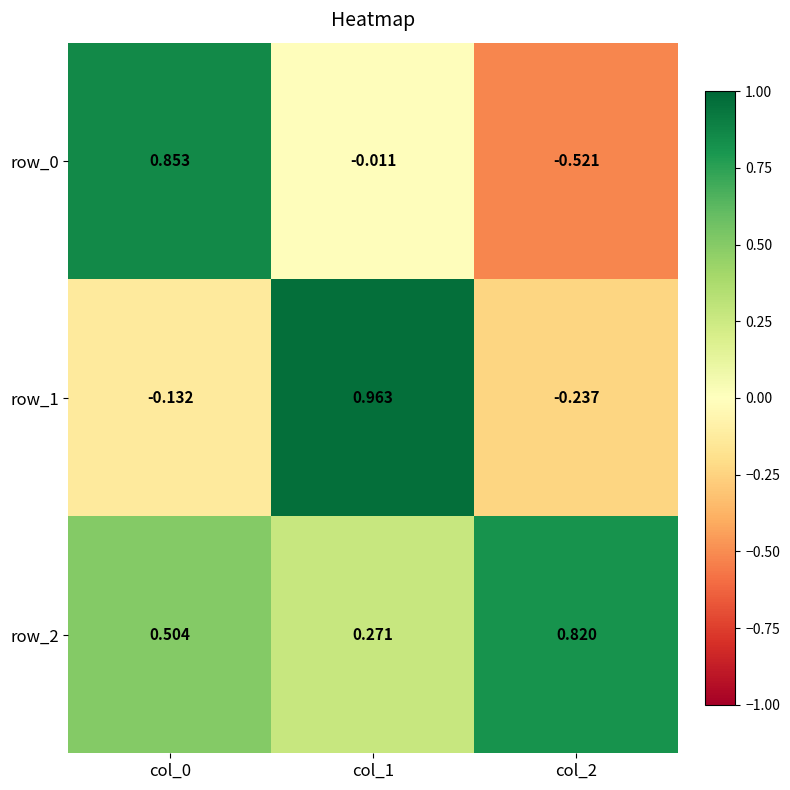

What is the difference between the second highest and minimum values in the row_1 series?

0.1